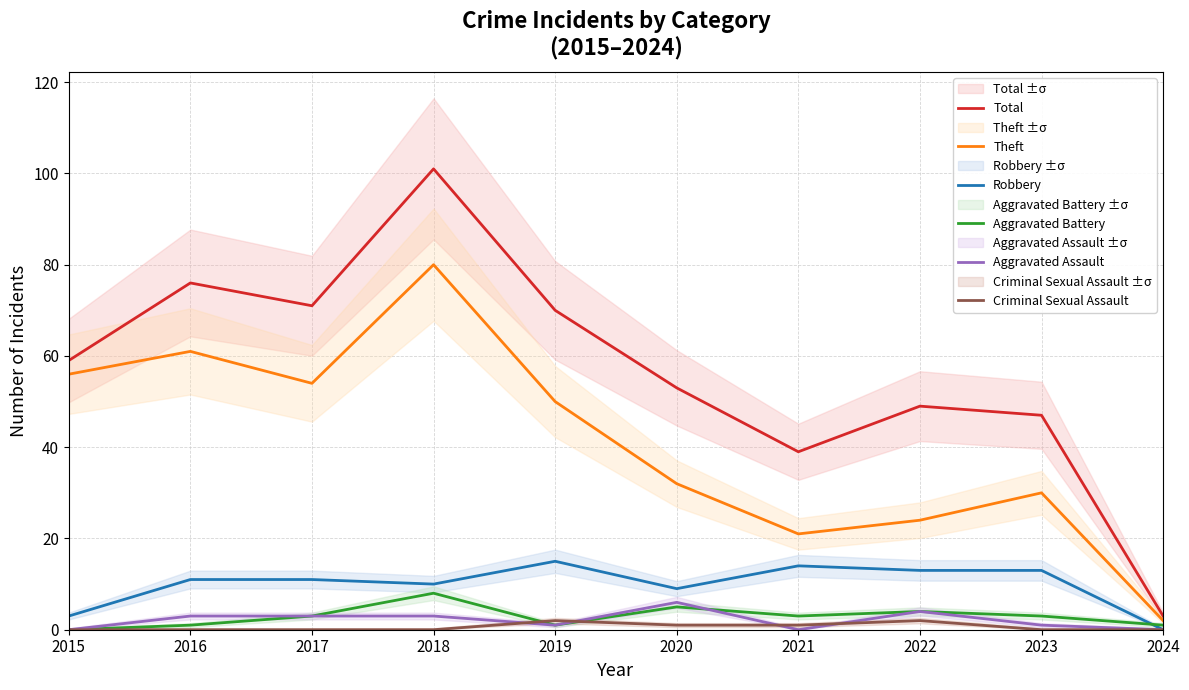

True or false: Total and Aggravated Battery intersect in this chart.

False